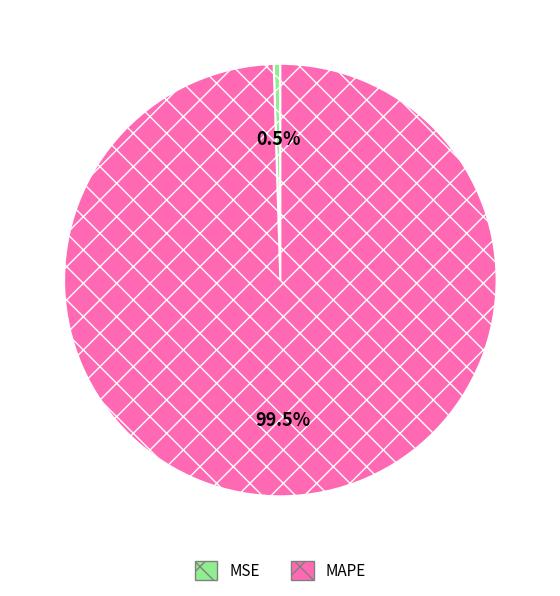

To the nearest percent, what is the average slice percentage?

50%